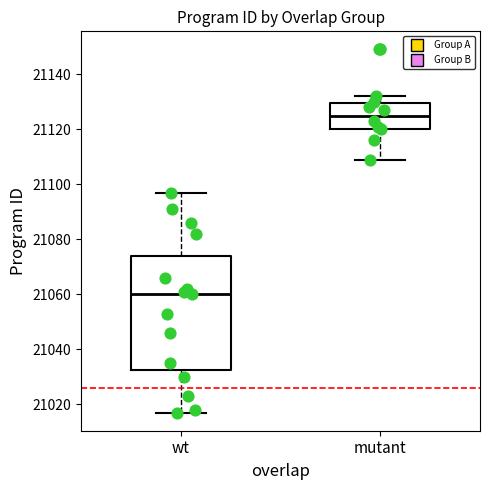

Comparing the boxes themselves (not the whiskers), which one is the tallest?

wt